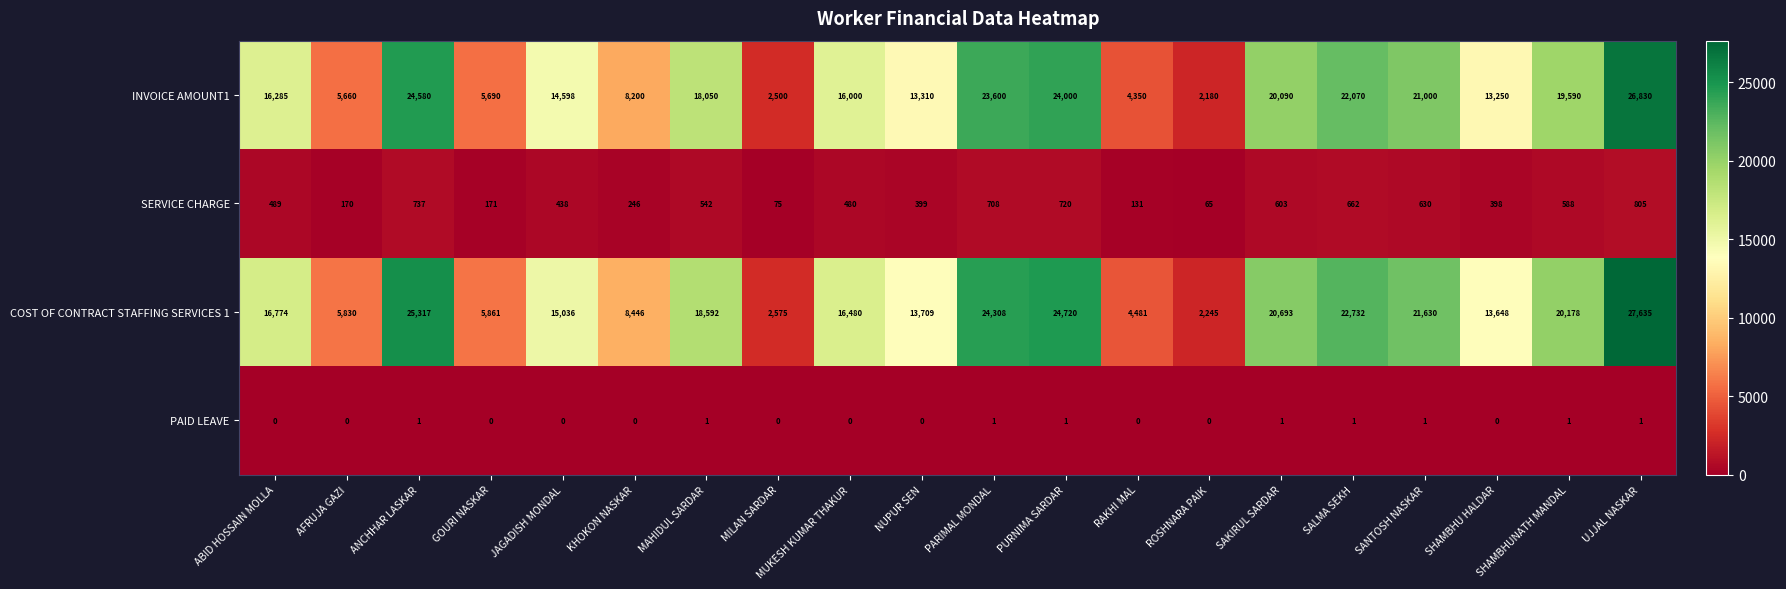

Which series has the largest range (max minus min)?

COST OF CONTRACT STAFFING SERVICES 1